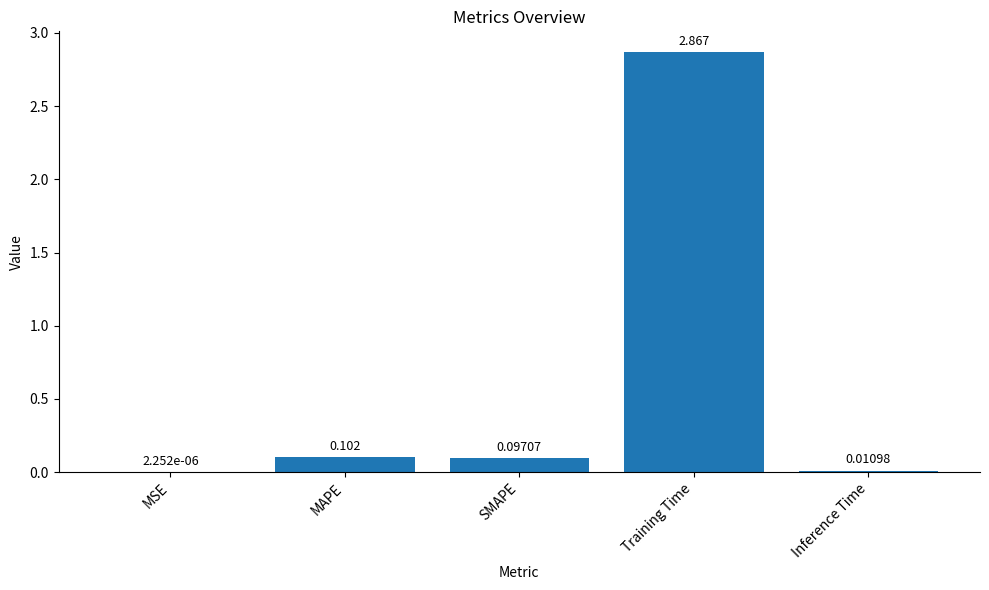

At which label is the value closest to 1?

MAPE